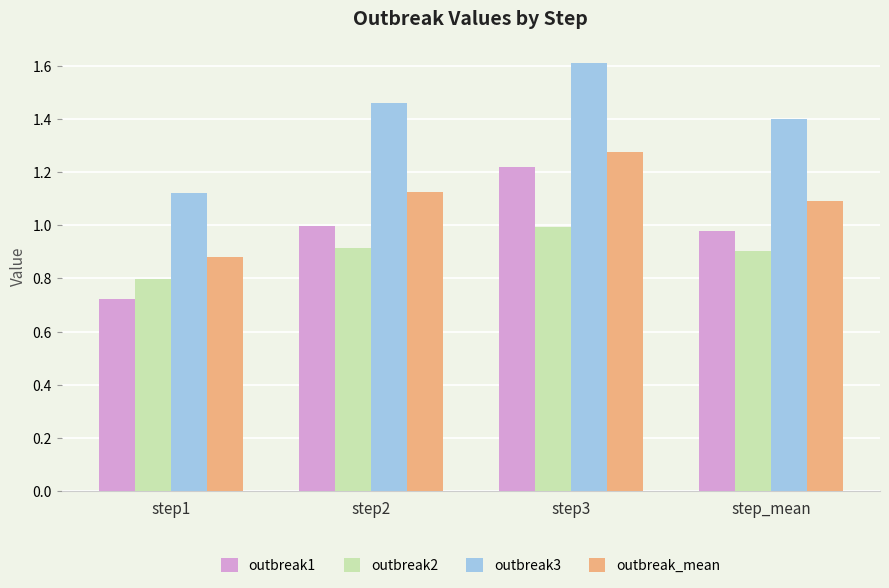

What is the total value across all series at step3?

5.1